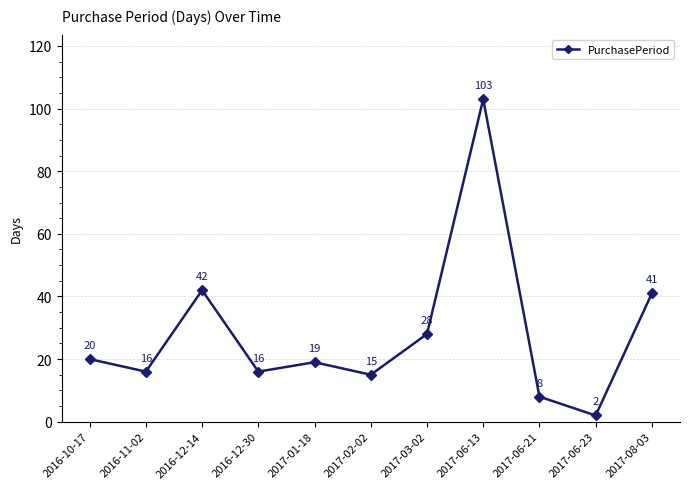

How many interior local valleys (lower than both neighbors) does the data have?

4